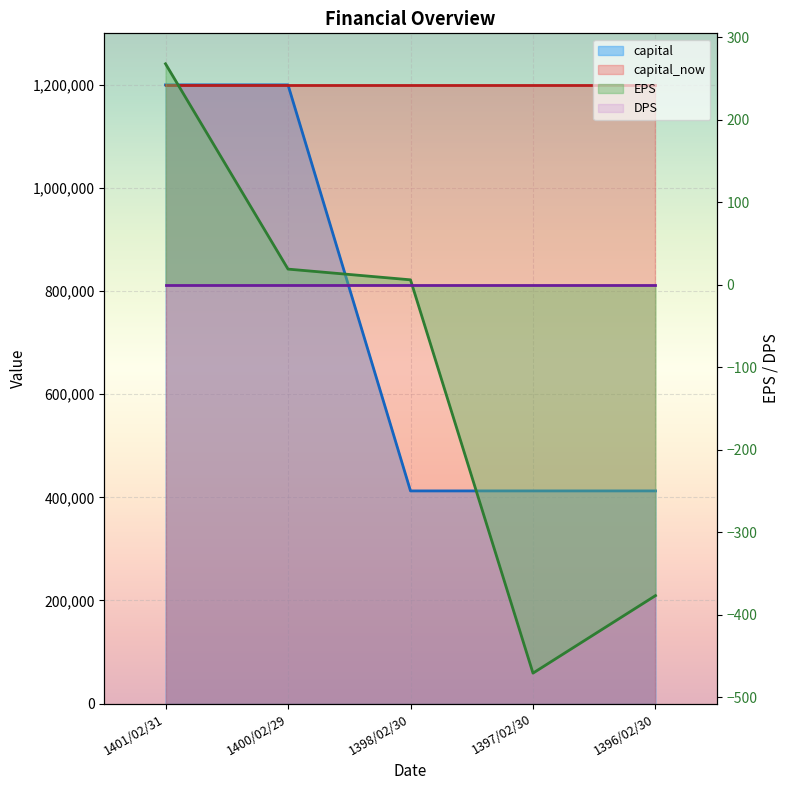

The capital series shows 584286 at 1398/02/30. True or false?

False